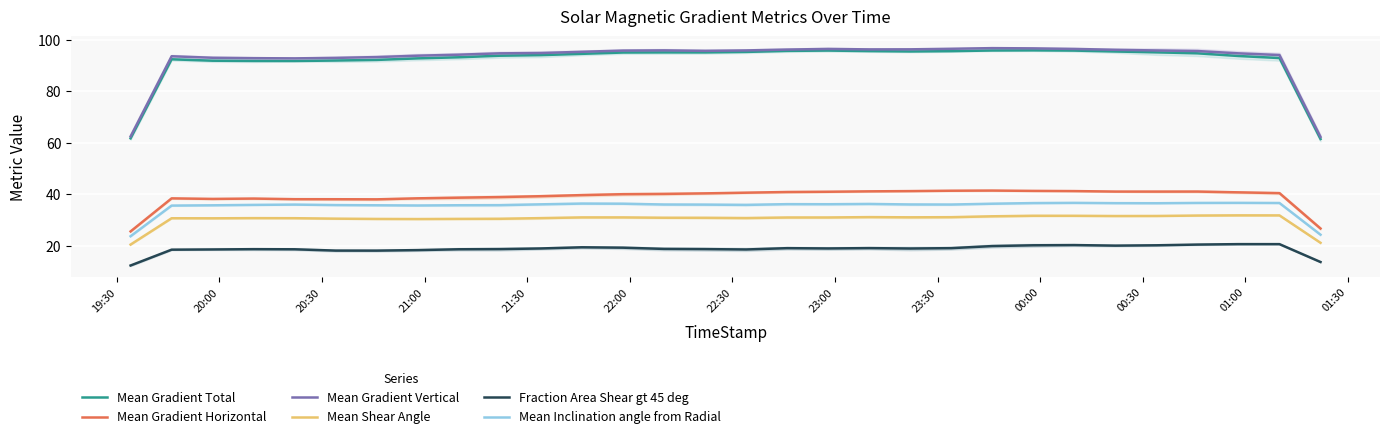

How many interior local peaks does the Mean Gradient Total series have?

4